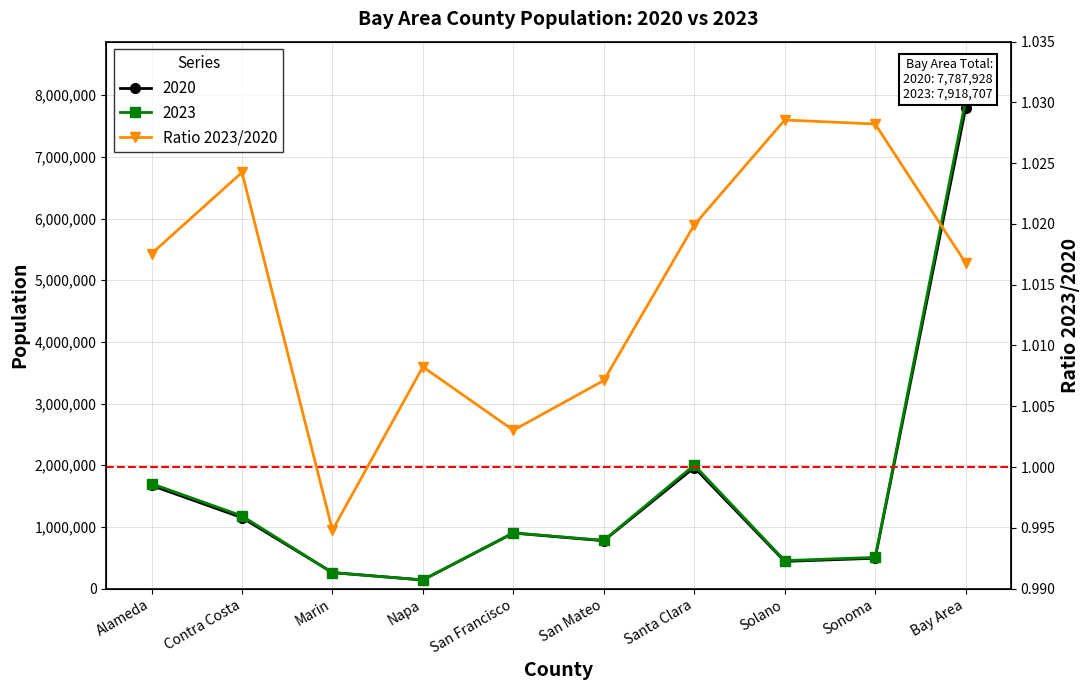

Where is the first local maximum?

Contra Costa